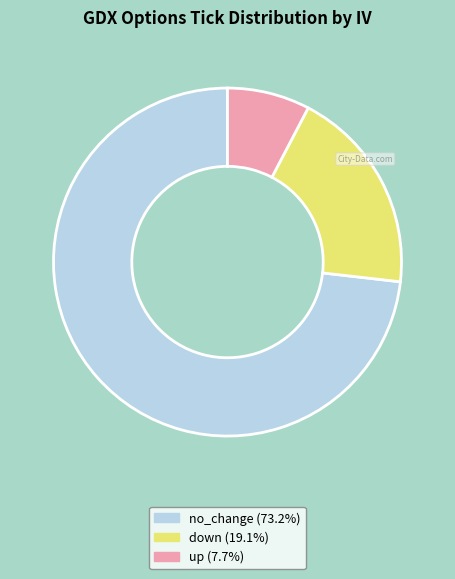

What is the smallest slice in the pie chart?

up